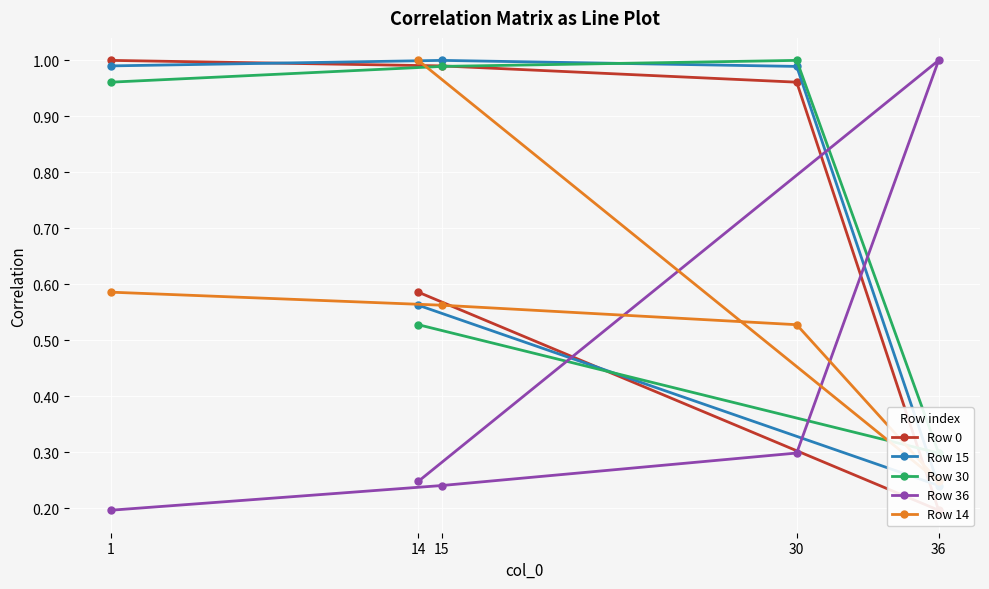

At which category does Row 15 reach its first local peak?

15